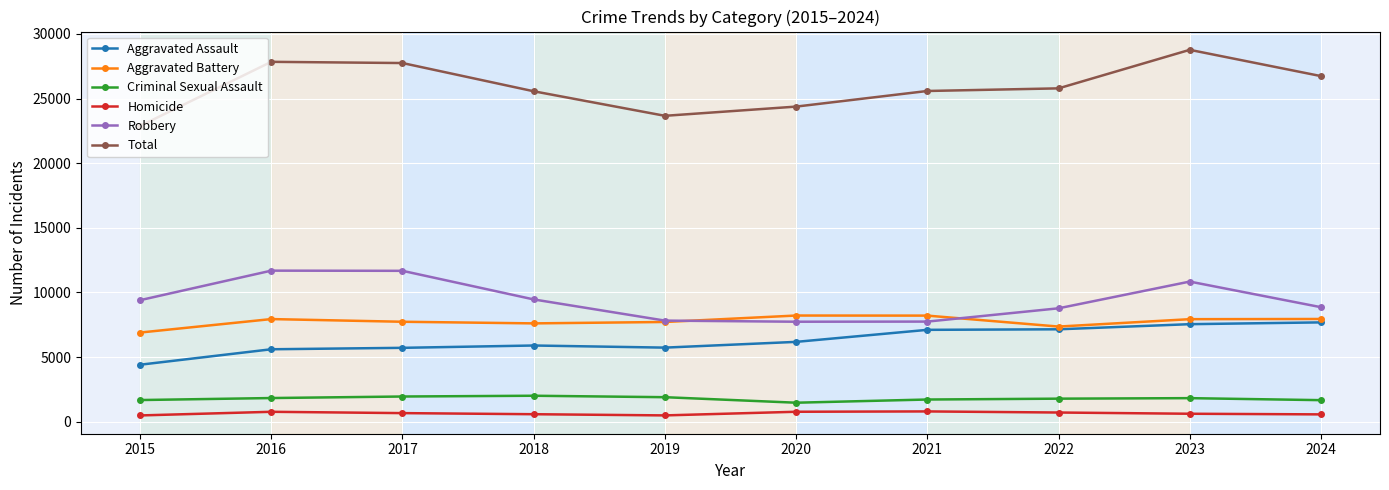

The value of Aggravated Assault at 2017 is 1666. True or false?

False